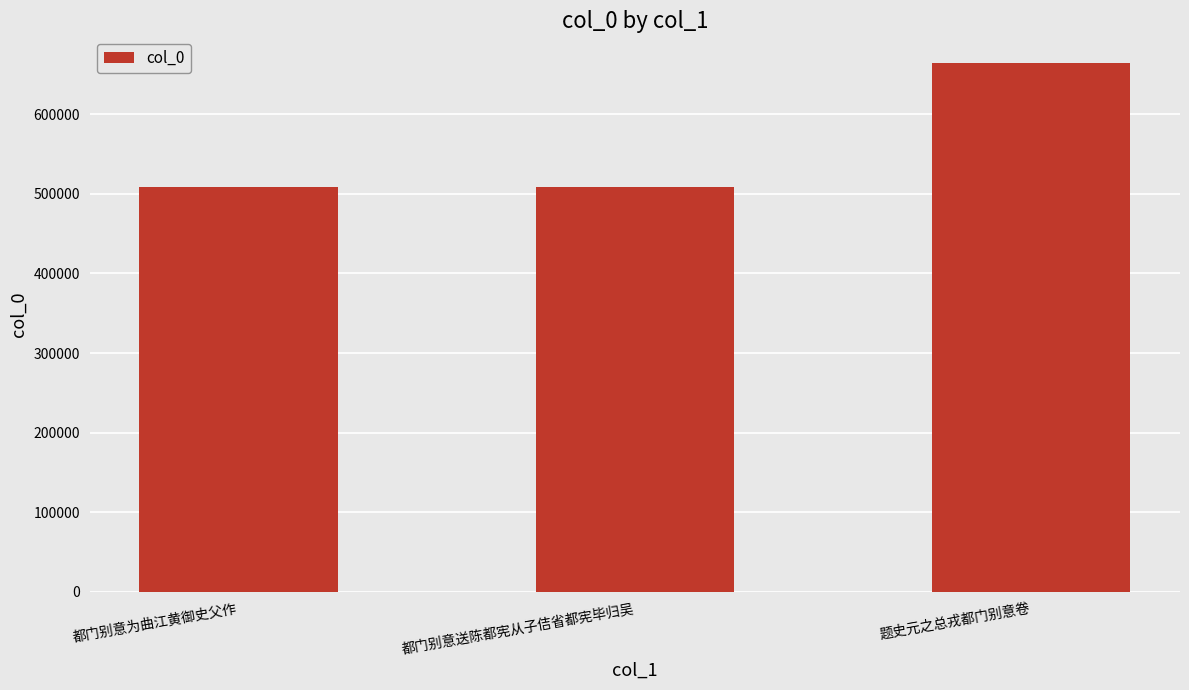

Which has a higher value, 都门别意为曲江黄御史父作 or 题史元之总戎都门别意卷?

题史元之总戎都门别意卷